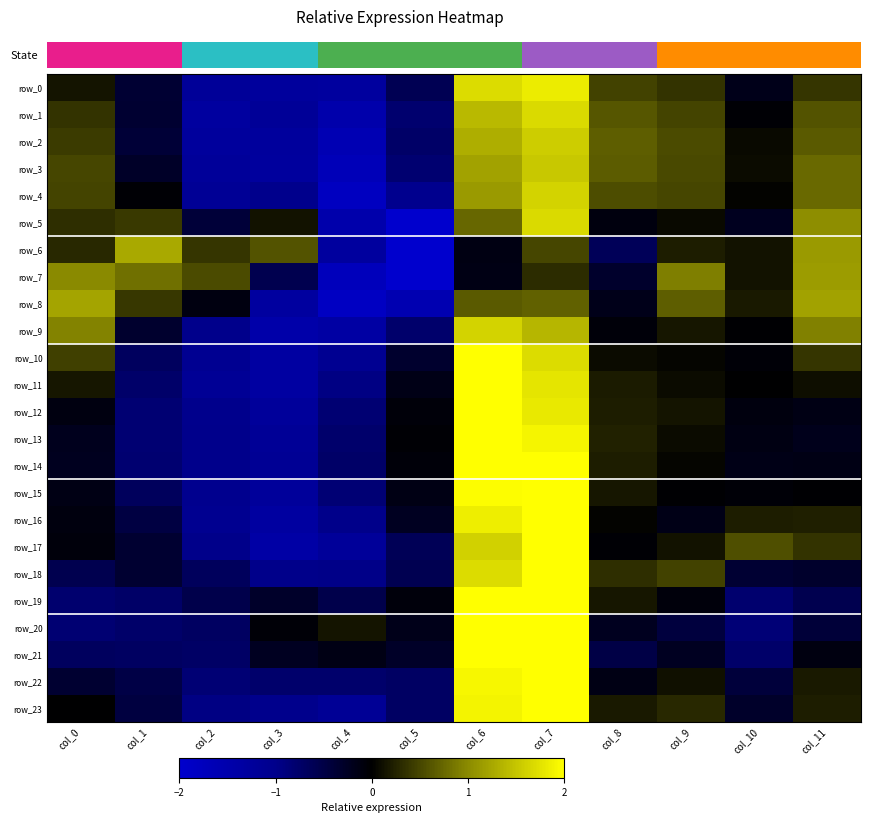

Reading left to right, what are all the values shown in this chart?

row_0: col_0=0.1	col_1=-0.4	col_2=-1.2	col_3=-1.3	col_4=-1.3	col_5=-0.6	col_6=1.7	col_7=1.8	col_8=0.5	col_9=0.4	col_10=-0.2	col_11=0.4
row_1: col_0=0.4	col_1=-0.3	col_2=-1.3	col_3=-1.2	col_4=-1.5	col_5=-0.8	col_6=1.4	col_7=1.7	col_8=0.6	col_9=0.5	col_10=-0.0	col_11=0.6
row_2: col_0=0.4	col_1=-0.4	col_2=-1.3	col_3=-1.3	col_4=-1.6	col_5=-0.7	col_6=1.3	col_7=1.6	col_8=0.7	col_9=0.5	col_10=0.1	col_11=0.7
row_3: col_0=0.5	col_1=-0.3	col_2=-1.2	col_3=-1.3	col_4=-1.7	col_5=-0.8	col_6=1.2	col_7=1.5	col_8=0.7	col_9=0.5	col_10=0.1	col_11=0.8
row_4: col_0=0.5	col_1=-0.0	col_2=-1.1	col_3=-1.0	col_4=-1.8	col_5=-1.1	col_6=1.1	col_7=1.6	col_8=0.6	col_9=0.5	col_10=0.0	col_11=0.8
row_5: col_0=0.3	col_1=0.4	col_2=-0.4	col_3=0.1	col_4=-1.5	col_5=-2.2	col_6=0.7	col_7=1.7	col_8=-0.1	col_9=0.1	col_10=-0.2	col_11=1.0
row_6: col_0=0.3	col_1=1.3	col_2=0.4	col_3=0.6	col_4=-1.3	col_5=-2.5	col_6=-0.1	col_7=0.5	col_8=-0.6	col_9=0.2	col_10=0.1	col_11=1.1
row_7: col_0=1.0	col_1=0.8	col_2=0.5	col_3=-0.6	col_4=-1.7	col_5=-2.1	col_6=-0.1	col_7=0.3	col_8=-0.3	col_9=0.9	col_10=0.1	col_11=1.2
row_8: col_0=1.2	col_1=0.4	col_2=-0.1	col_3=-1.3	col_4=-1.8	col_5=-1.6	col_6=0.6	col_7=0.7	col_8=-0.2	col_9=0.7	col_10=0.2	col_11=1.2
row_9: col_0=0.9	col_1=-0.3	col_2=-1.0	col_3=-1.5	col_4=-1.4	col_5=-0.8	col_6=1.6	col_7=1.4	col_8=-0.1	col_9=0.2	col_10=-0.0	col_11=0.9
row_10: col_0=0.5	col_1=-0.7	col_2=-1.1	col_3=-1.3	col_4=-1.1	col_5=-0.3	col_6=2.0	col_7=1.7	col_8=0.1	col_9=0.0	col_10=-0.1	col_11=0.4
row_11: col_0=0.2	col_1=-0.8	col_2=-1.1	col_3=-1.3	col_4=-1.0	col_5=-0.2	col_6=2.0	col_7=1.8	col_8=0.2	col_9=0.1	col_10=-0.0	col_11=0.1
row_12: col_0=-0.1	col_1=-0.8	col_2=-1.0	col_3=-1.2	col_4=-0.8	col_5=-0.1	col_6=2.2	col_7=1.8	col_8=0.2	col_9=0.1	col_10=-0.1	col_11=-0.1
row_13: col_0=-0.2	col_1=-0.8	col_2=-1.0	col_3=-1.2	col_4=-0.8	col_5=-0.0	col_6=2.1	col_7=1.9	col_8=0.2	col_9=0.1	col_10=-0.1	col_11=-0.2
row_14: col_0=-0.2	col_1=-0.8	col_2=-1.0	col_3=-1.1	col_4=-0.7	col_5=-0.1	col_6=2.1	col_7=2.0	col_8=0.2	col_9=0.0	col_10=-0.2	col_11=-0.1
row_15: col_0=-0.2	col_1=-0.7	col_2=-1.1	col_3=-1.2	col_4=-0.8	col_5=-0.2	col_6=2.0	col_7=2.1	col_8=0.2	col_9=-0.0	col_10=-0.0	col_11=-0.0
row_16: col_0=-0.1	col_1=-0.5	col_2=-1.1	col_3=-1.3	col_4=-1.0	col_5=-0.2	col_6=1.8	col_7=2.1	col_8=0.0	col_9=-0.2	col_10=0.2	col_11=0.2
row_17: col_0=-0.1	col_1=-0.4	col_2=-1.0	col_3=-1.4	col_4=-1.2	col_5=-0.6	col_6=1.6	col_7=2.0	col_8=-0.0	col_9=0.1	col_10=0.6	col_11=0.4
row_18: col_0=-0.6	col_1=-0.3	col_2=-0.7	col_3=-1.0	col_4=-1.0	col_5=-0.6	col_6=1.7	col_7=2.3	col_8=0.3	col_9=0.5	col_10=-0.4	col_11=-0.3
row_19: col_0=-0.8	col_1=-0.7	col_2=-0.5	col_3=-0.3	col_4=-0.5	col_5=-0.1	col_6=2.1	col_7=2.2	col_8=0.2	col_9=-0.1	col_10=-0.8	col_11=-0.6
row_20: col_0=-0.8	col_1=-0.8	col_2=-0.7	col_3=-0.0	col_4=0.1	col_5=-0.2	col_6=2.1	col_7=2.1	col_8=-0.2	col_9=-0.4	col_10=-0.9	col_11=-0.4
row_21: col_0=-0.7	col_1=-0.7	col_2=-0.7	col_3=-0.2	col_4=-0.1	col_5=-0.3	col_6=2.2	col_7=2.1	col_8=-0.5	col_9=-0.2	col_10=-0.8	col_11=-0.1
row_22: col_0=-0.3	col_1=-0.5	col_2=-0.8	col_3=-0.8	col_4=-0.8	col_5=-0.7	col_6=1.9	col_7=2.3	col_8=-0.1	col_9=0.1	col_10=-0.4	col_11=0.2
row_23: col_0=-0.0	col_1=-0.5	col_2=-1.0	col_3=-1.0	col_4=-1.2	col_5=-0.7	col_6=1.9	col_7=2.0	col_8=0.2	col_9=0.3	col_10=-0.3	col_11=0.2